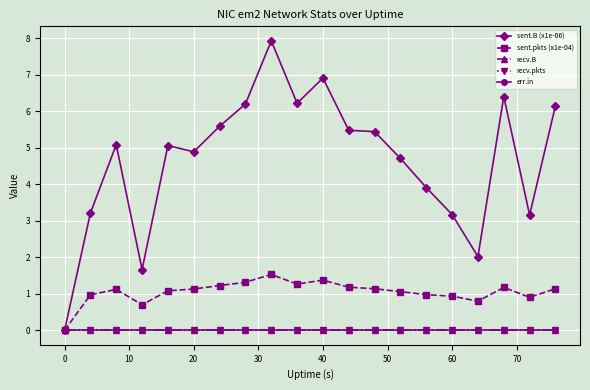

True or false: recv.B has more than 2 points higher than both neighbors.

False